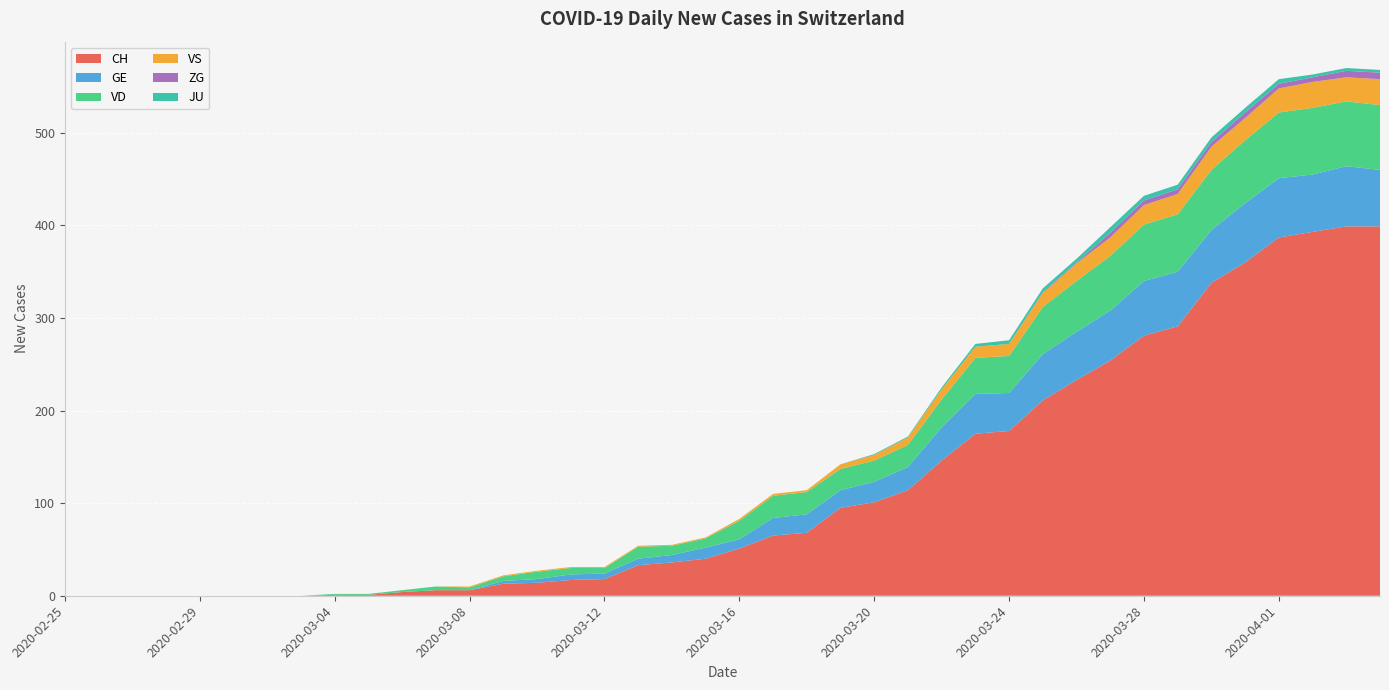

Reading right to left, transcribe all the data shown in this chart.

CH: 399	399	393	387	360	338	291	281	254	233	211	178	175	146	114	101	95	68	65	51	40	36	33	18	17	14	13	6	6	4	1	1	0	0	0	0	0	0	0	0
GE: 61	65	62	64	64	57	59	59	54	52	50	41	43	36	25	22	19	20	19	10	12	8	7	6	6	4	3	0	0	0	0	0	0	0	0	0	0	0	0	0
VD: 70	70	72	71	68	65	62	61	59	55	51	40	39	30	24	23	23	24	24	20	10	10	13	6	7	8	5	3	4	2	1	1	0	0	0	0	0	0	0	0
VS: 28	26	28	26	24	25	22	21	20	19	15	13	12	11	8	6	5	2	2	2	1	1	1	1	1	1	1	1	0	0	0	0	0	0	0	0	0	0	0	0
ZG: 7	7	5	5	6	5	5	5	5	1	1	0	0	0	0	0	0	0	0	0	0	0	0	0	0	0	0	0	0	0	0	0	0	0	0	0	0	0	0	0
JU: 3	3	3	5	5	5	5	5	6	4	4	4	3	2	1	1	0	0	0	0	0	0	0	0	0	0	0	0	0	0	0	0	0	0	0	0	0	0	0	0